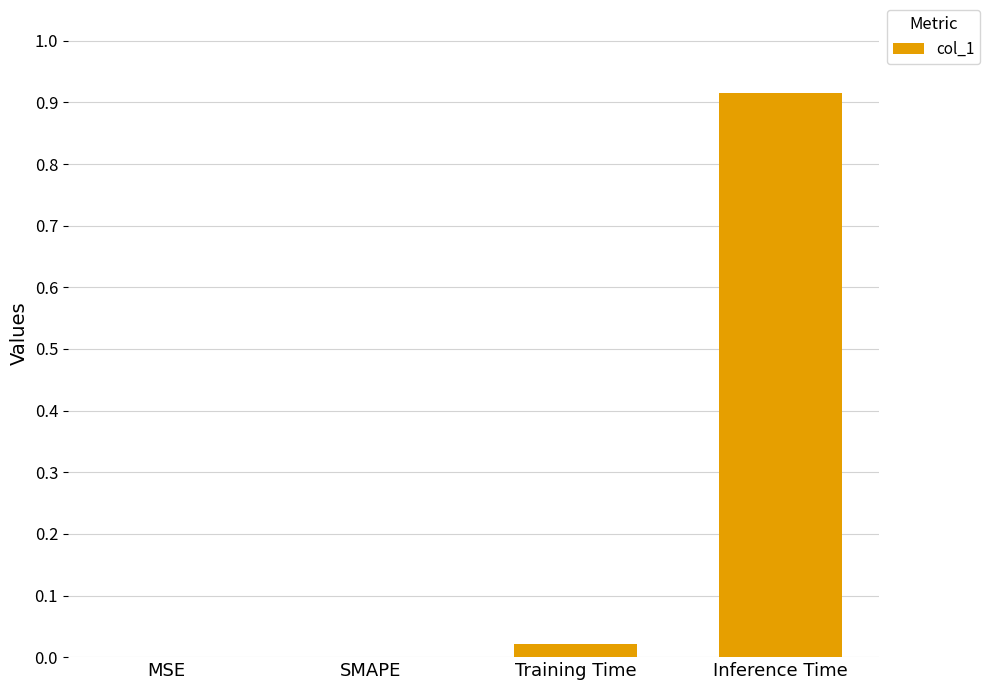

At which category does the chart reach its peak across all series?

Inference Time